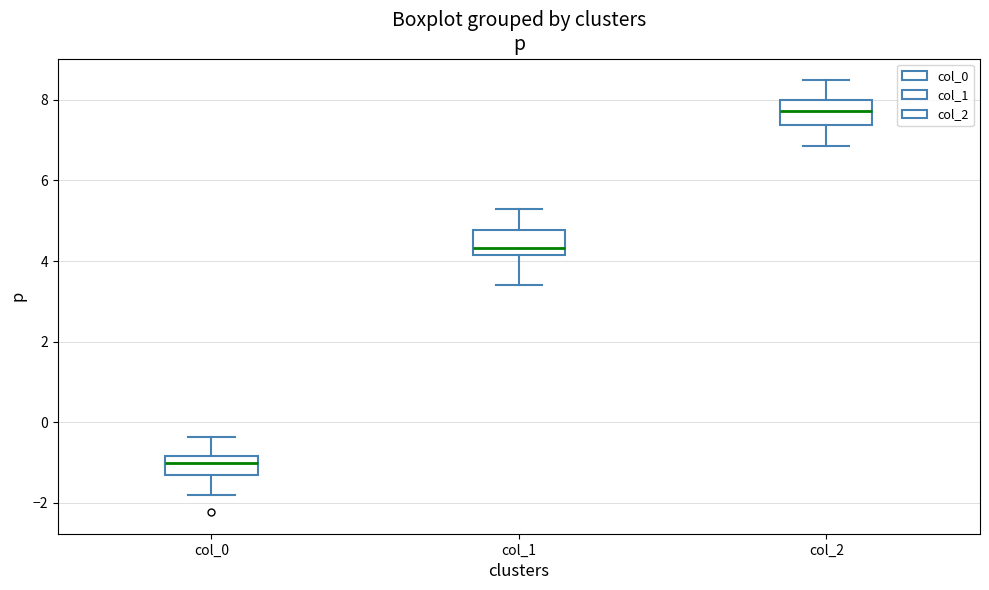

Reading left to right, transcribe this box plot: for each box, give where its median line is, the range the box spans, and where its two whiskers end, as read against the y-axis. The values are not printed on the chart, so give them approximately, as read against the axis.

col_0: median -1.0, box -1.4 to -0.8, whiskers -1.8 to -0.4
col_1: median 4.4, box 4.2 to 4.8, whiskers 3.4 to 5.2
col_2: median 7.8, box 7.4 to 8.0, whiskers 6.8 to 8.4